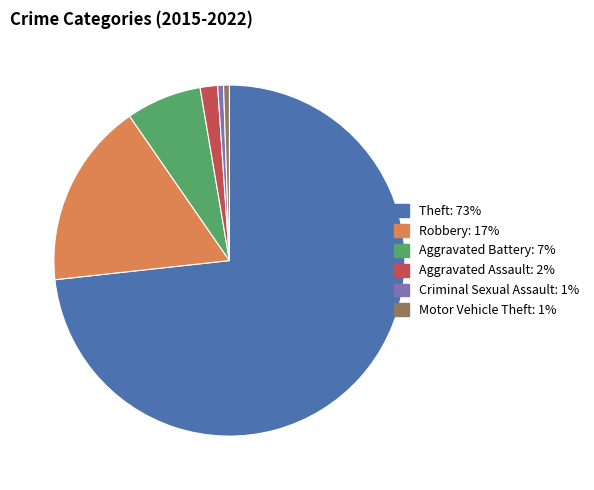

Does Criminal Sexual Assault account for over 50% of the chart?

No